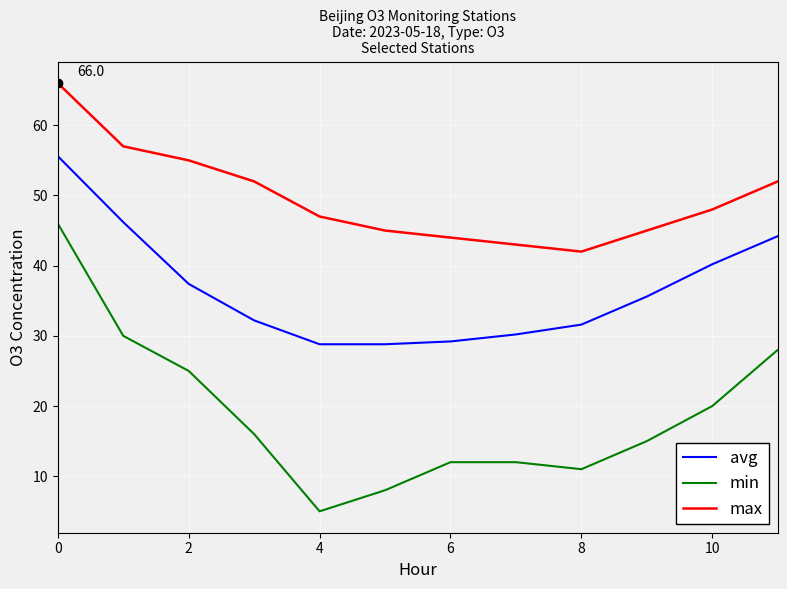

What is the difference between the maximum and minimum values in the min series?

41.0